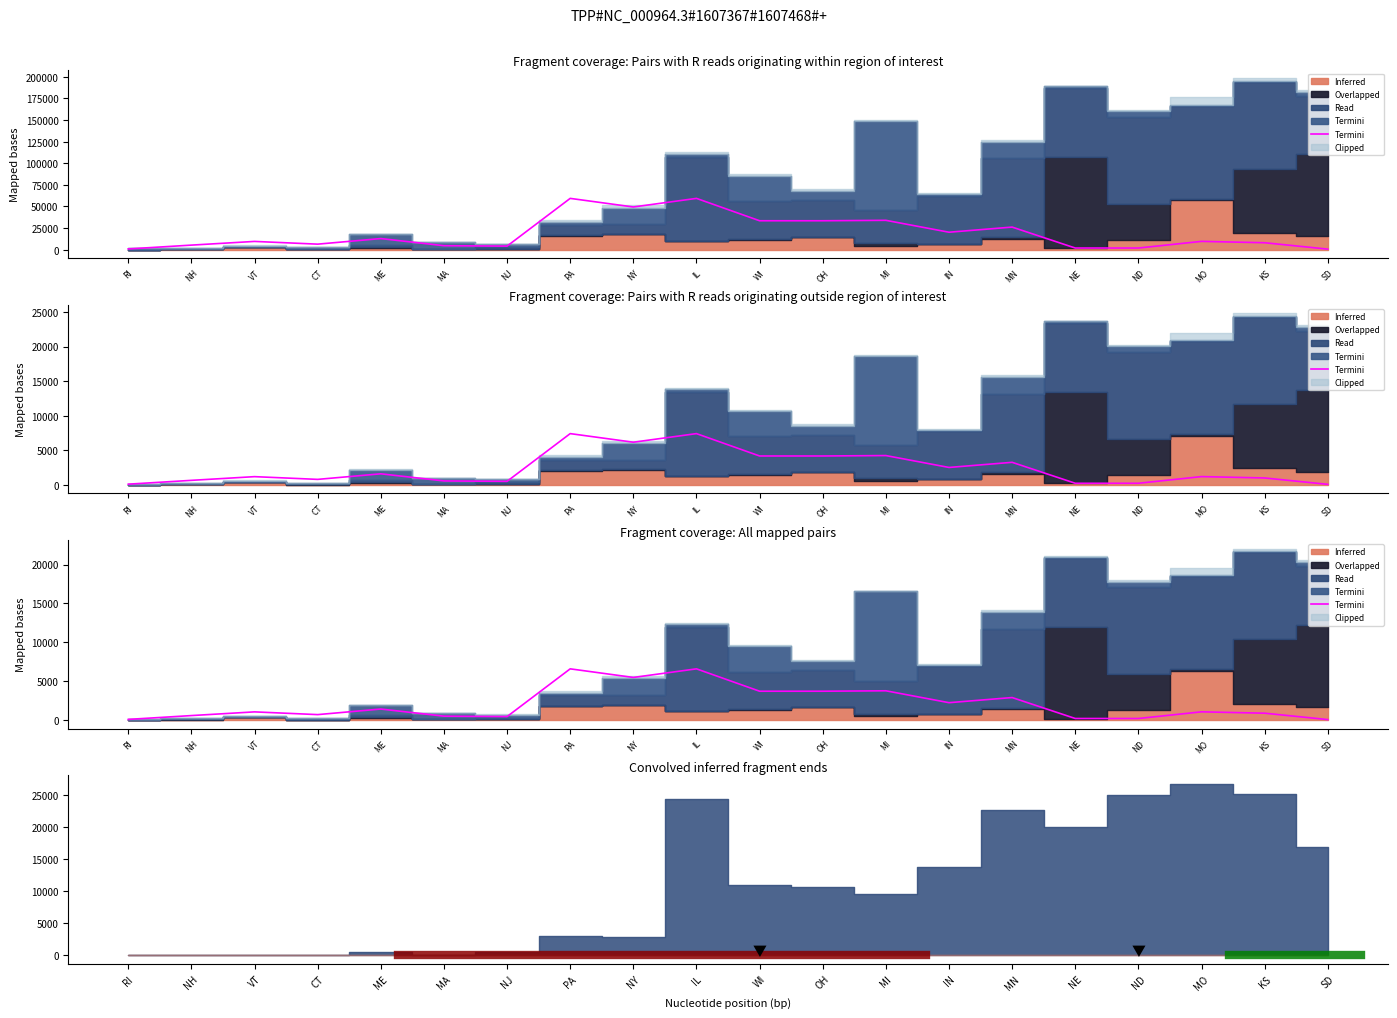

Where is the first local minimum?

CT